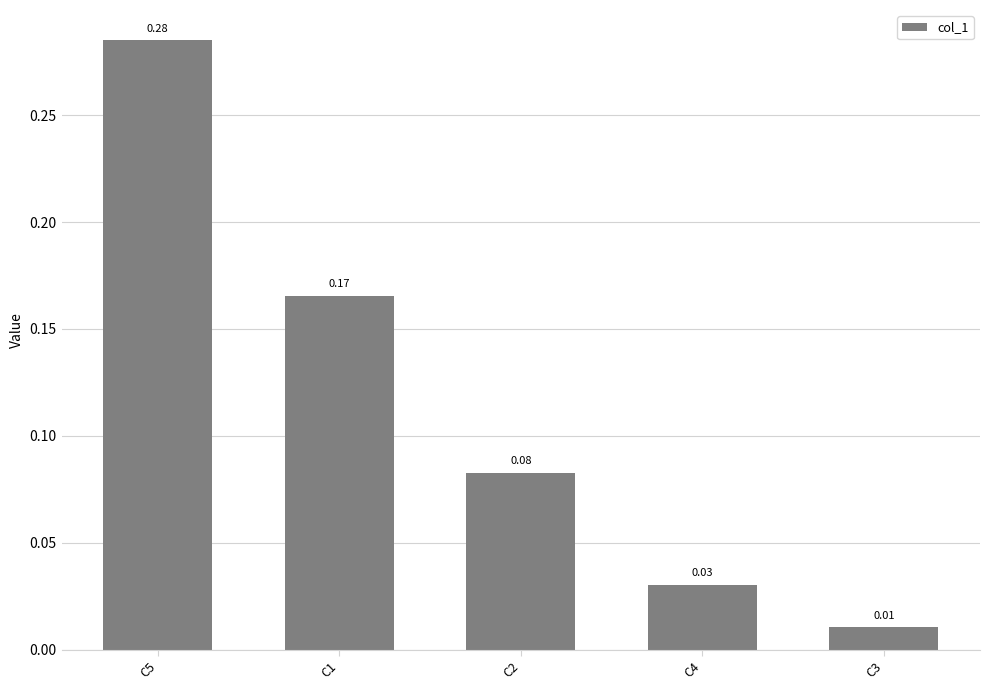

What is the sum of all values?

0.6